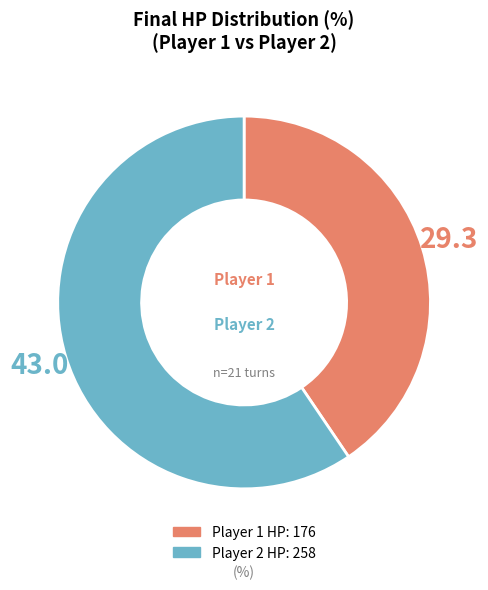

Does any single category account for the majority?

Yes